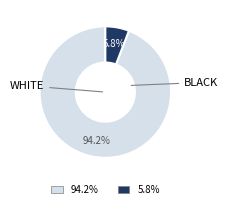

Is there a majority slice in this chart?

Yes